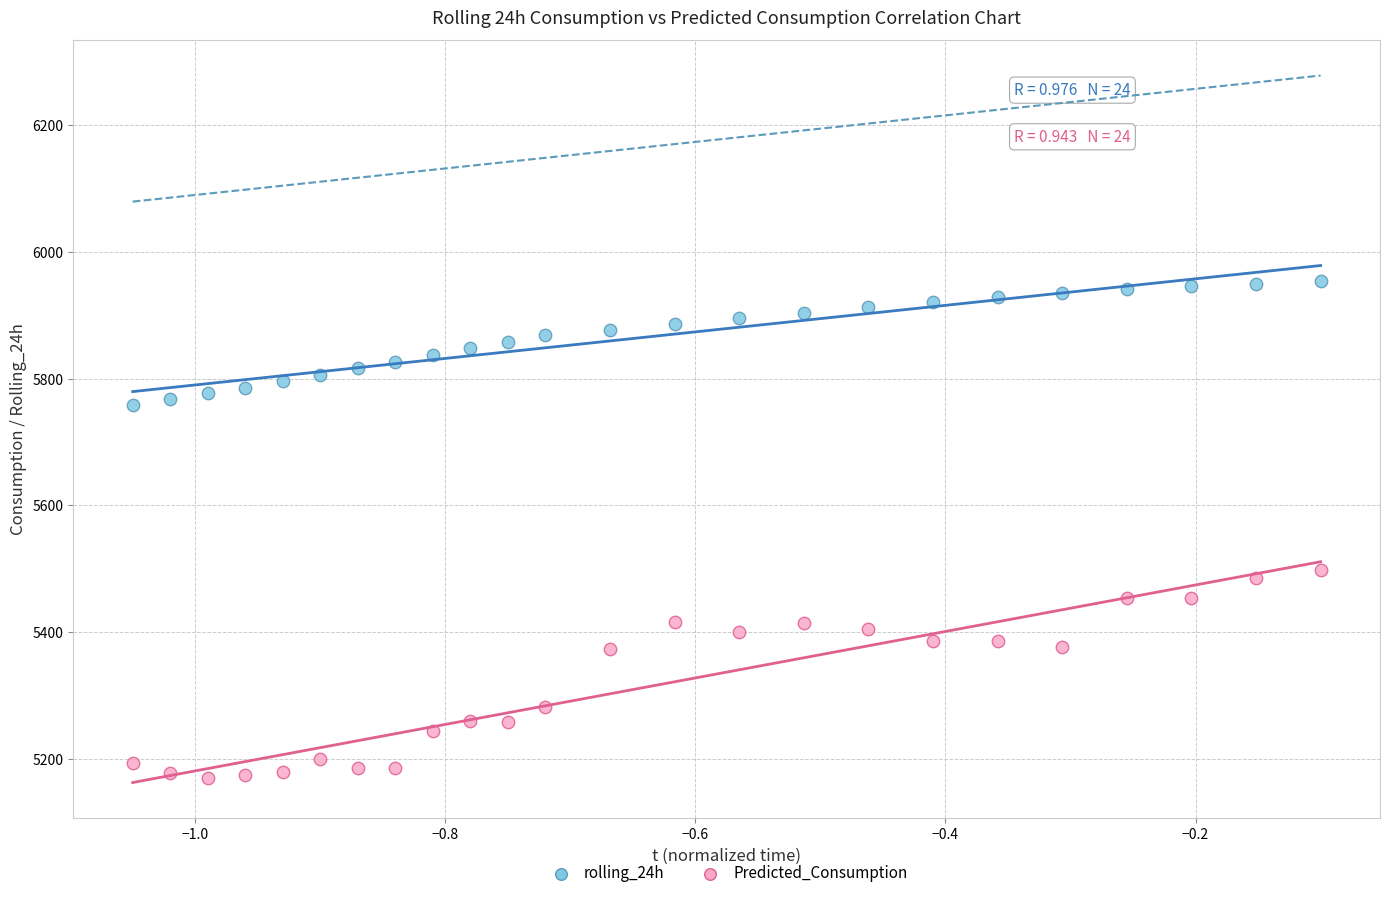

Across all series, what Y value is closest to 5561?

5497.9